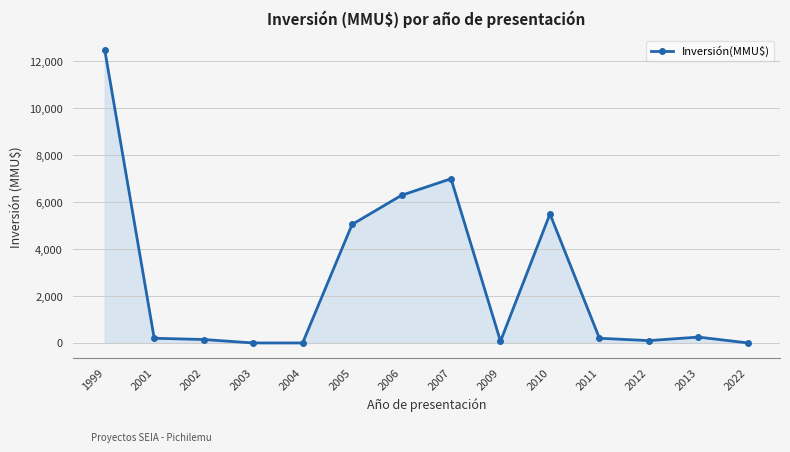

What is the change in value from 2005 to 2007?

+1949